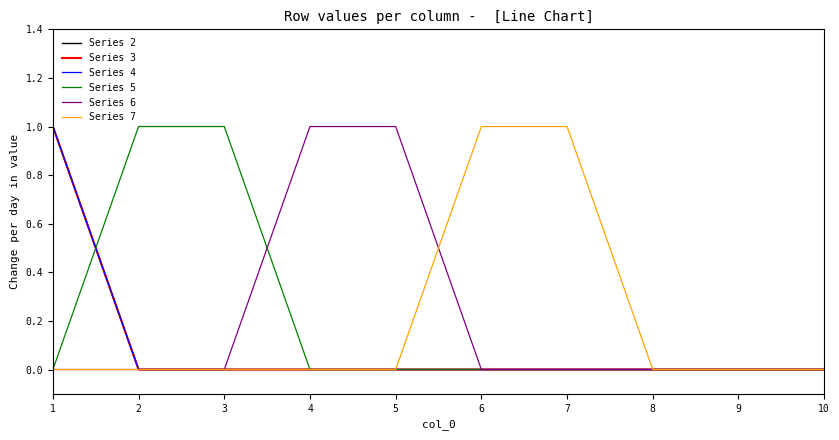

Does the chart display data point markers on the line(s)?

No